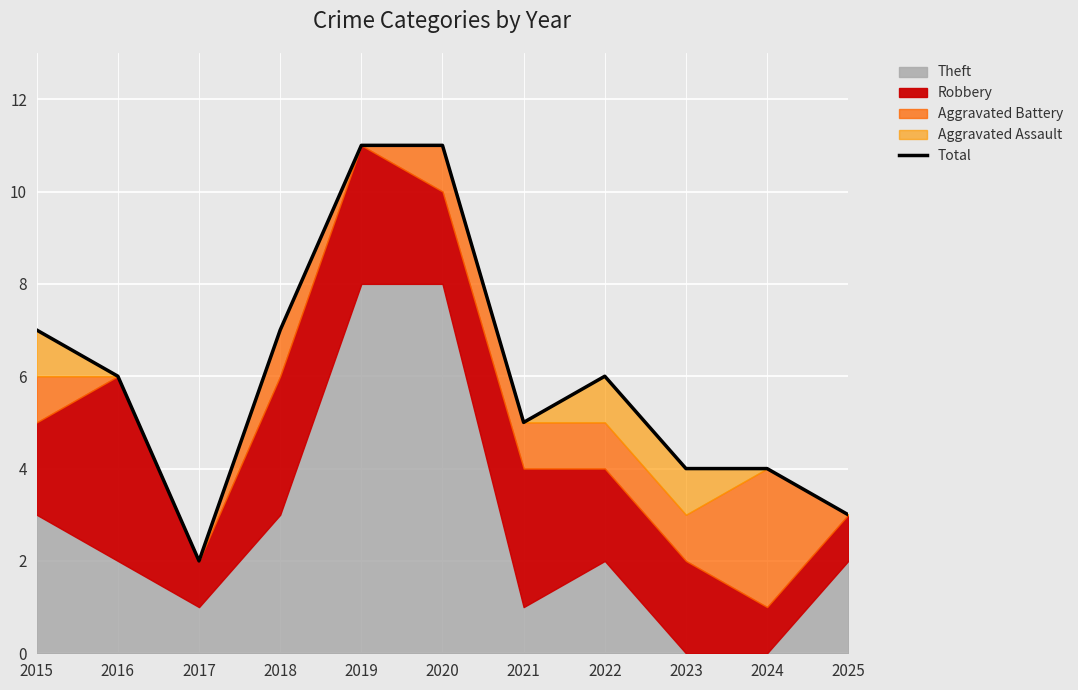

What is the value of the 3rd point from the left?

2